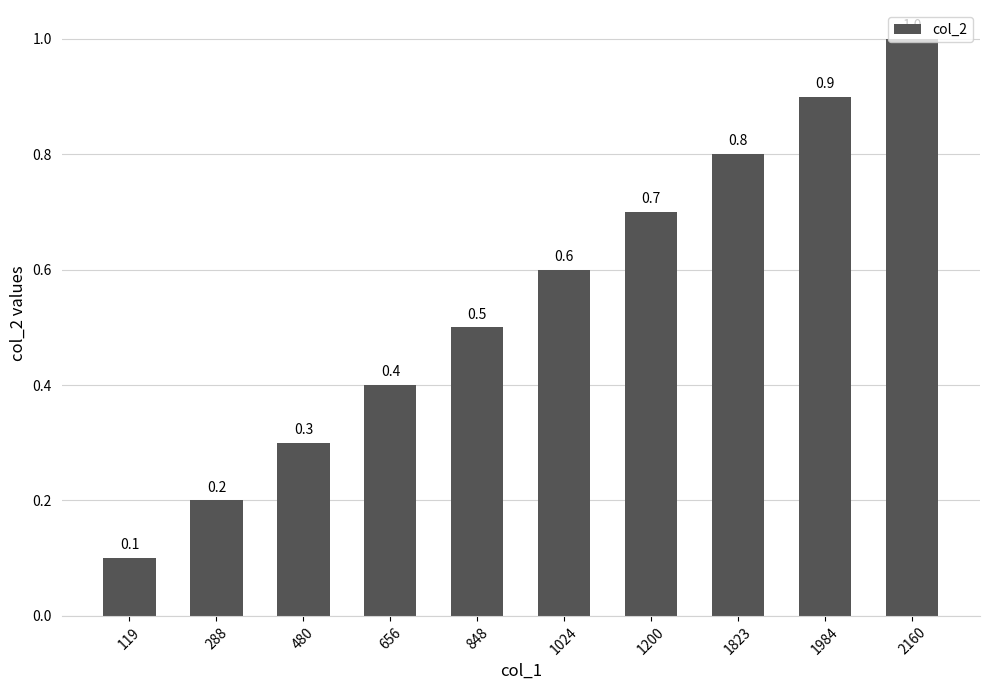

What is the minimum value shown in the chart?

0.1